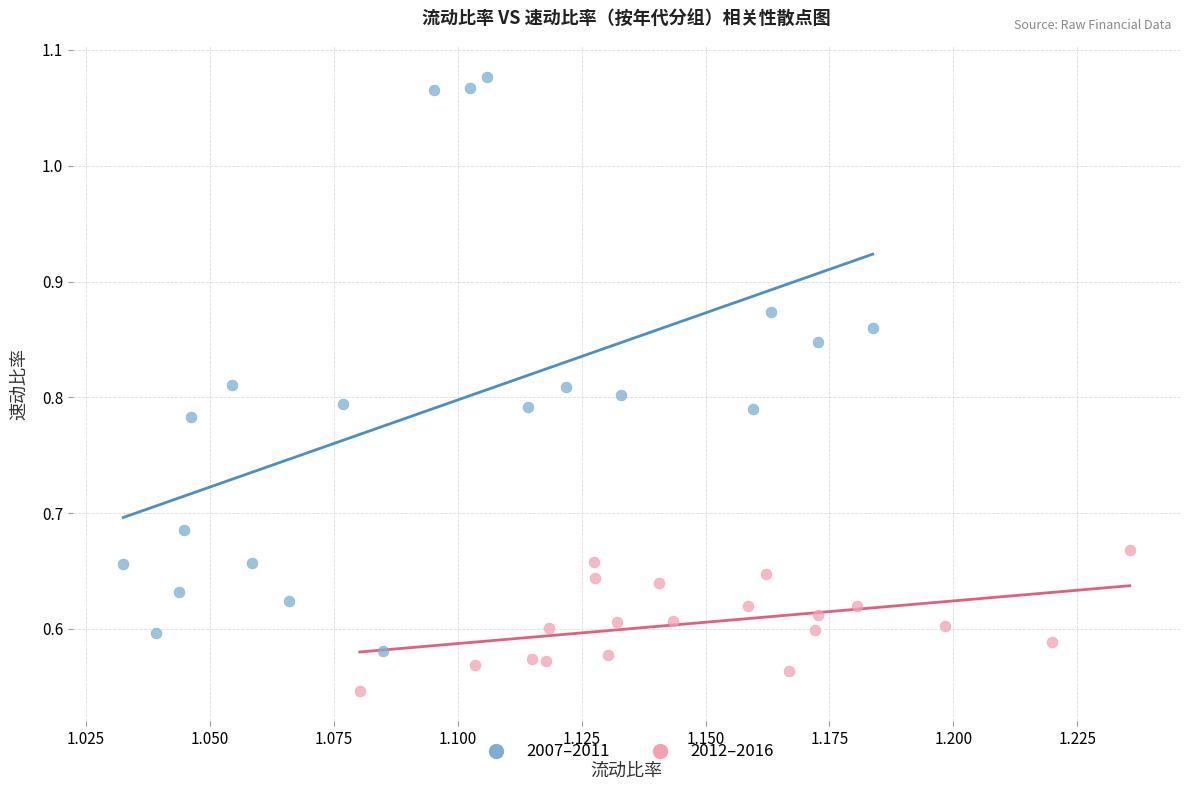

Which series has the widest spread of Y values?

2007–2011